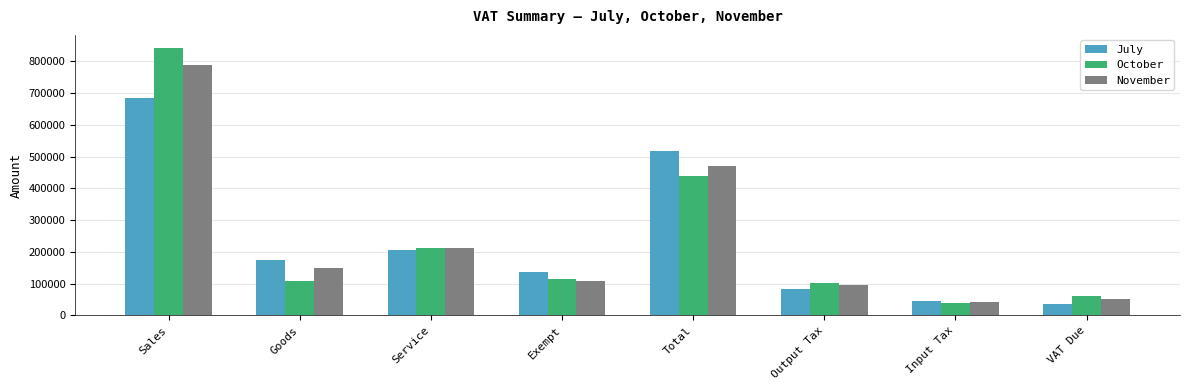

Which series changed the most between Output Tax and Input Tax?

October